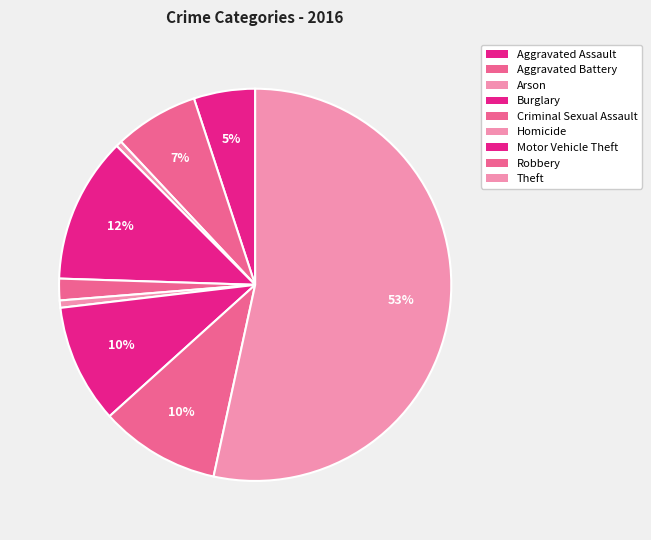

Count the number of slices in the pie.

9